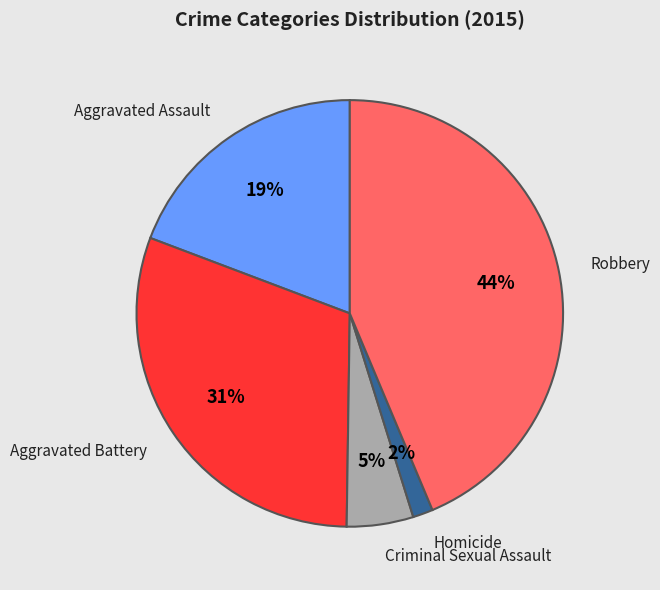

To the nearest percent, what is the average slice percentage?

20%